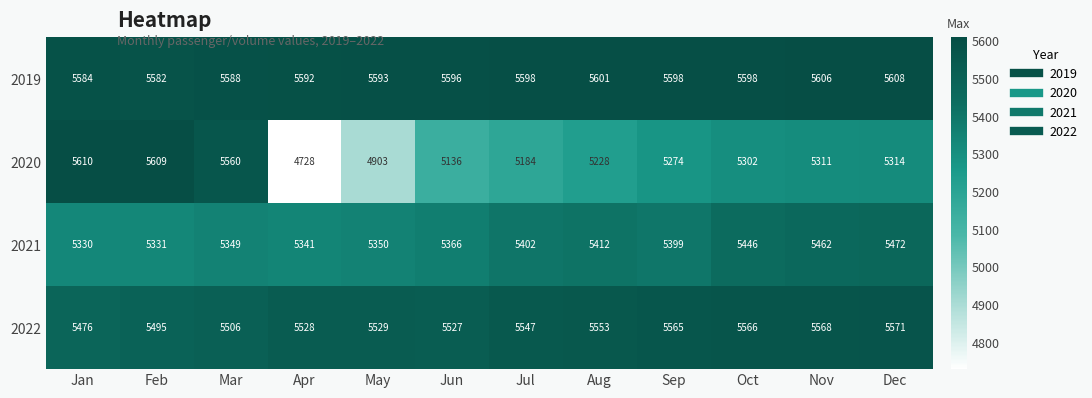

At how many categories does at least one series exceed 5489?

12